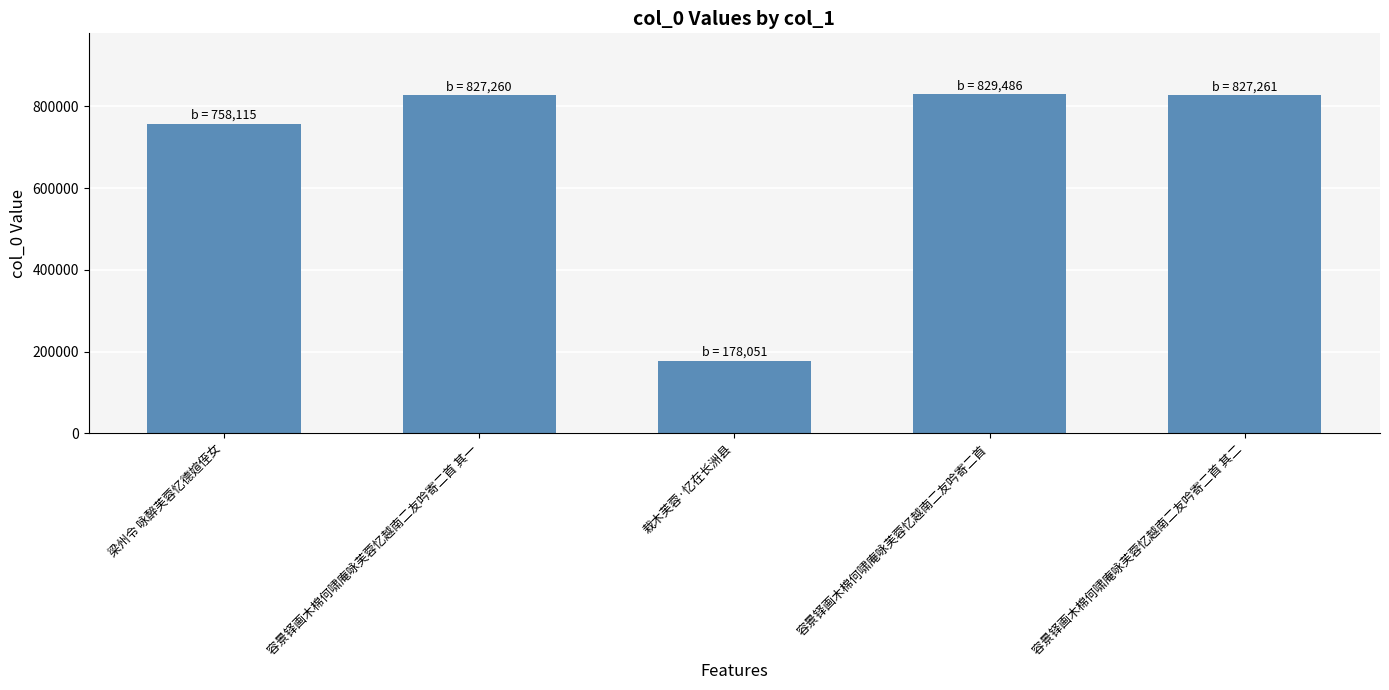

The chart shows a value of 108039 at 栽木芙蓉·忆在长洲县. True or false?

False